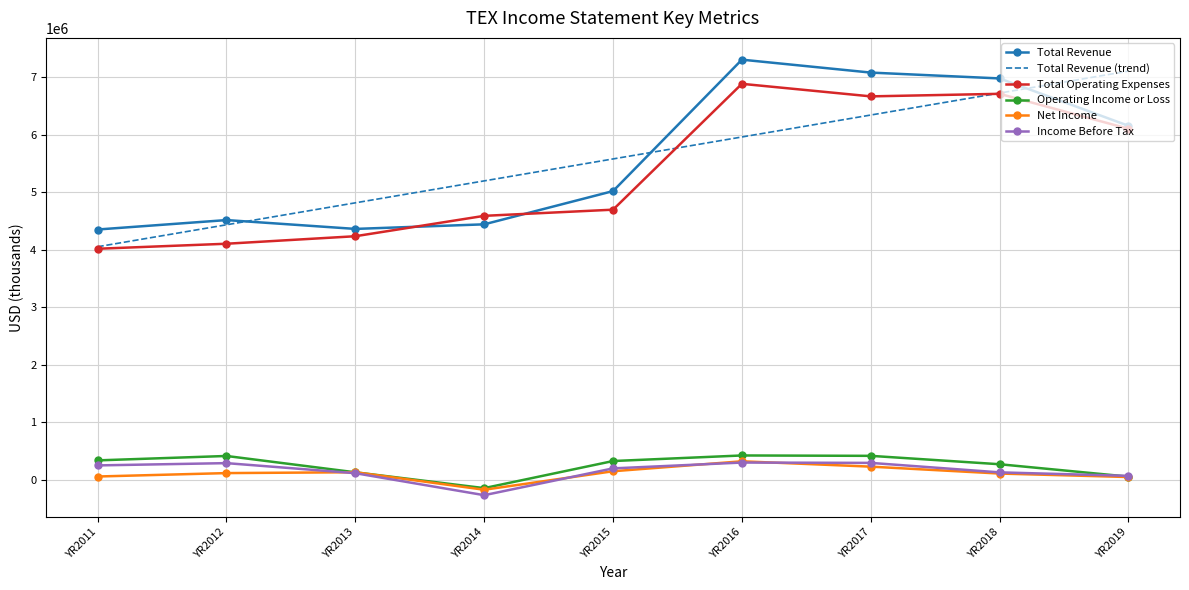

Rank the categories by Total Revenue (trend) value from highest to lowest.

YR2019, YR2018, YR2017, YR2016, YR2015, YR2014, YR2013, YR2012, YR2011